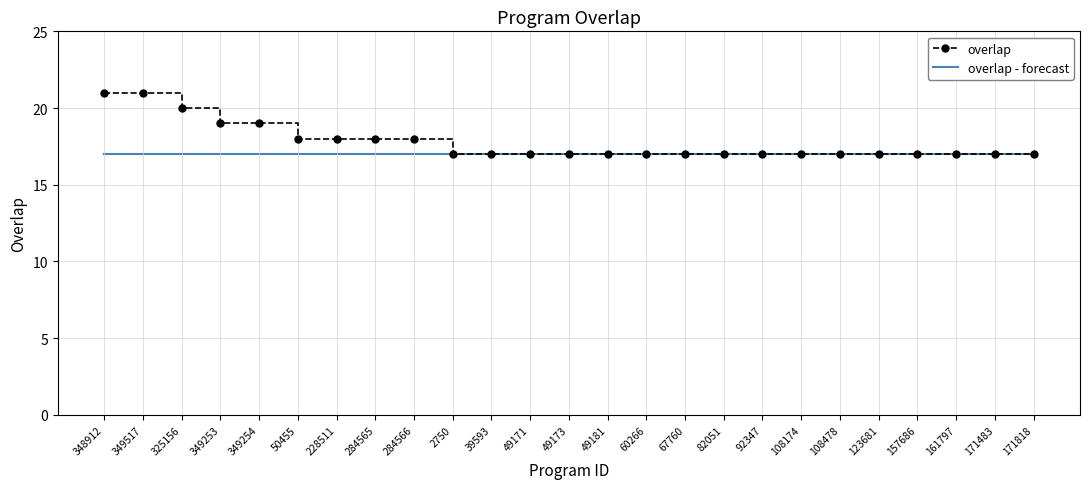

Which series has the widest spread of values?

overlap